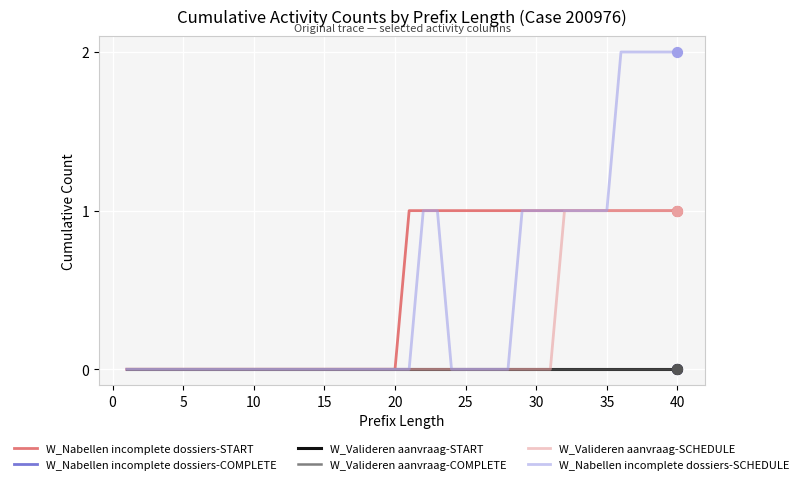

Is this an area chart (filled region under the line)?

No